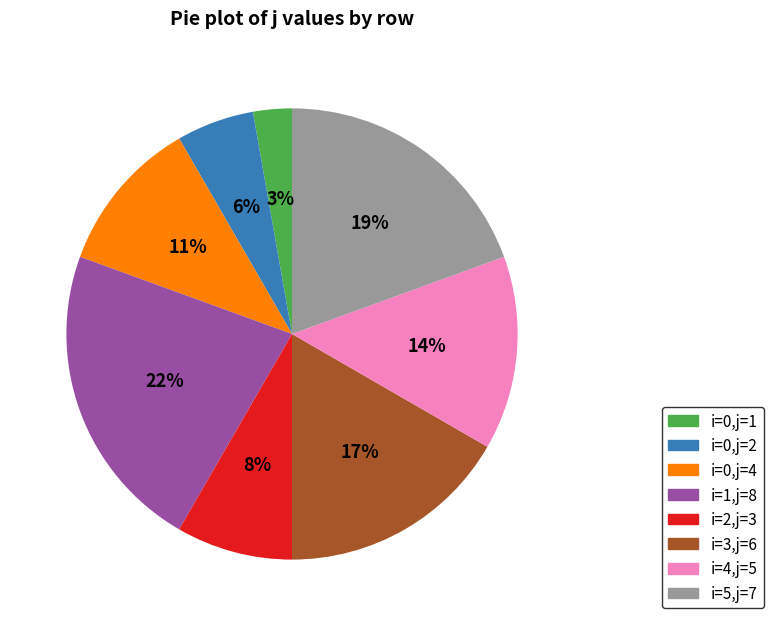

Rank the categories by value from highest to lowest.

i=1,j=8, i=5,j=7, i=3,j=6, i=4,j=5, i=0,j=4, i=2,j=3, i=0,j=2, i=0,j=1